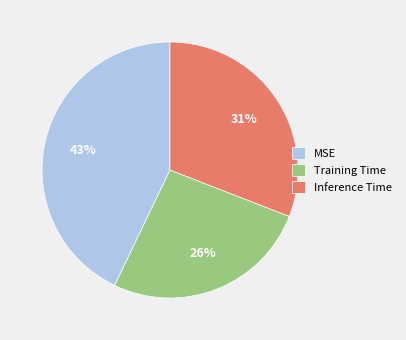

Is it true that MSE is 51% of the pie?

False